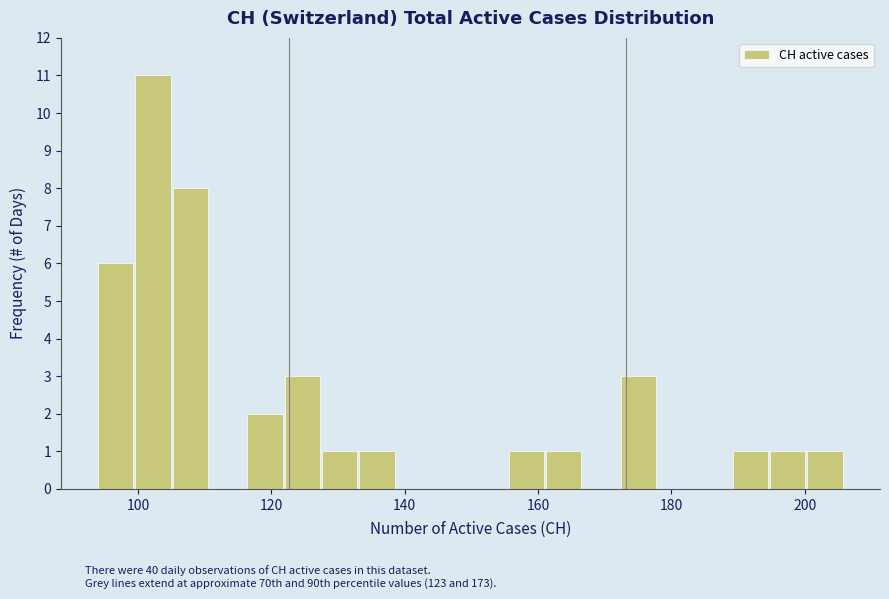

Around what value on the x-axis is the tallest bar? Give the approximate position of its centre, as read against the axis.

102